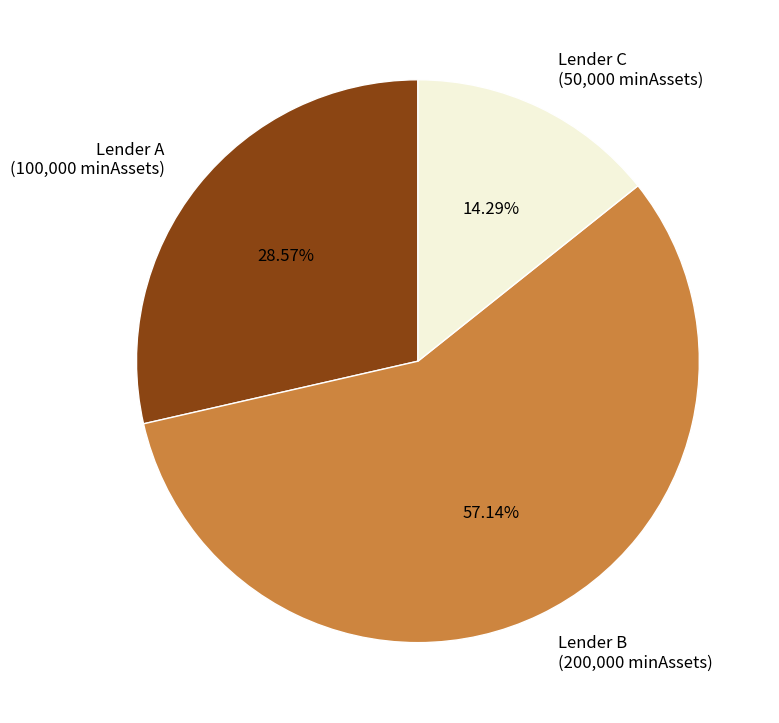

What is the largest slice in the pie chart?

Lender B